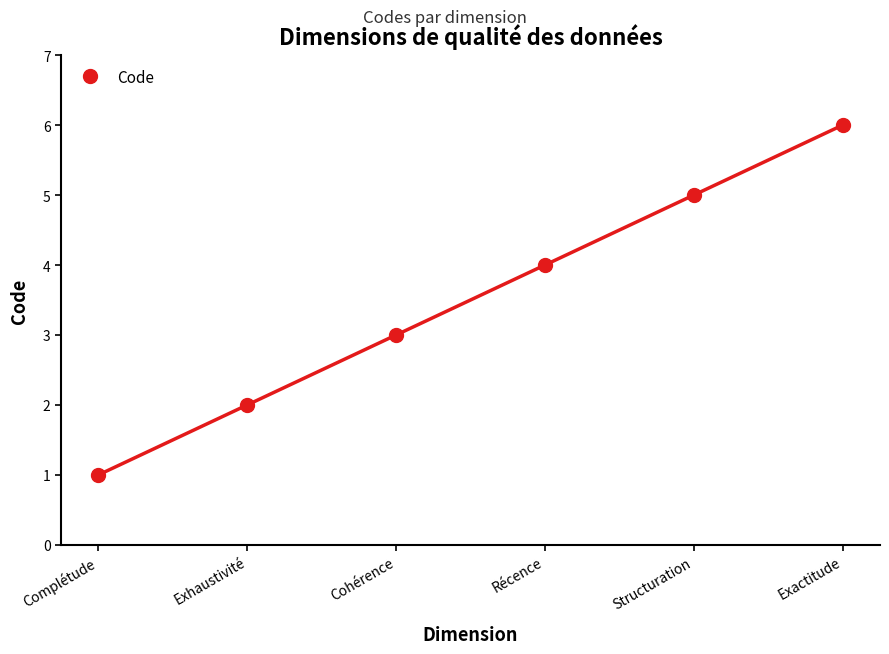

Which label corresponds to the largest value in the chart?

Exactitude